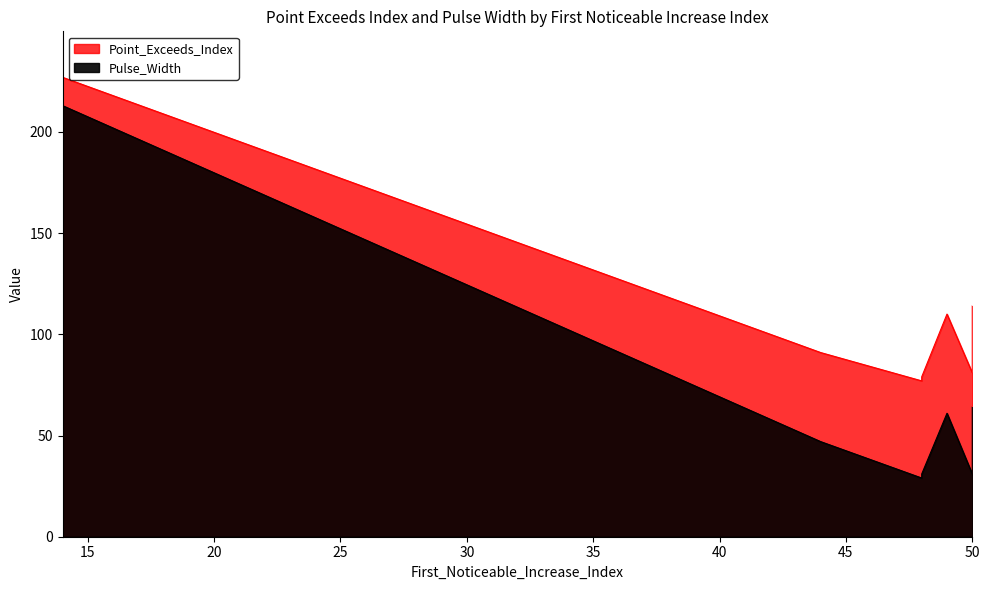

Which category has the highest value across all series?

14